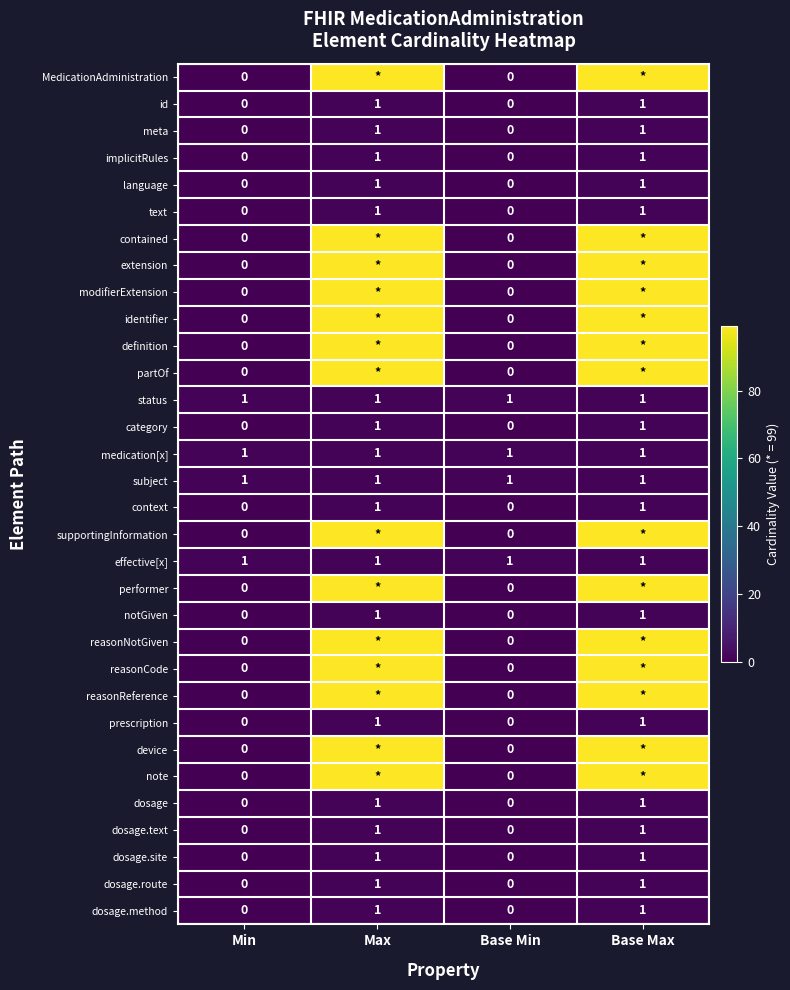

How many series are shown in this chart?

32